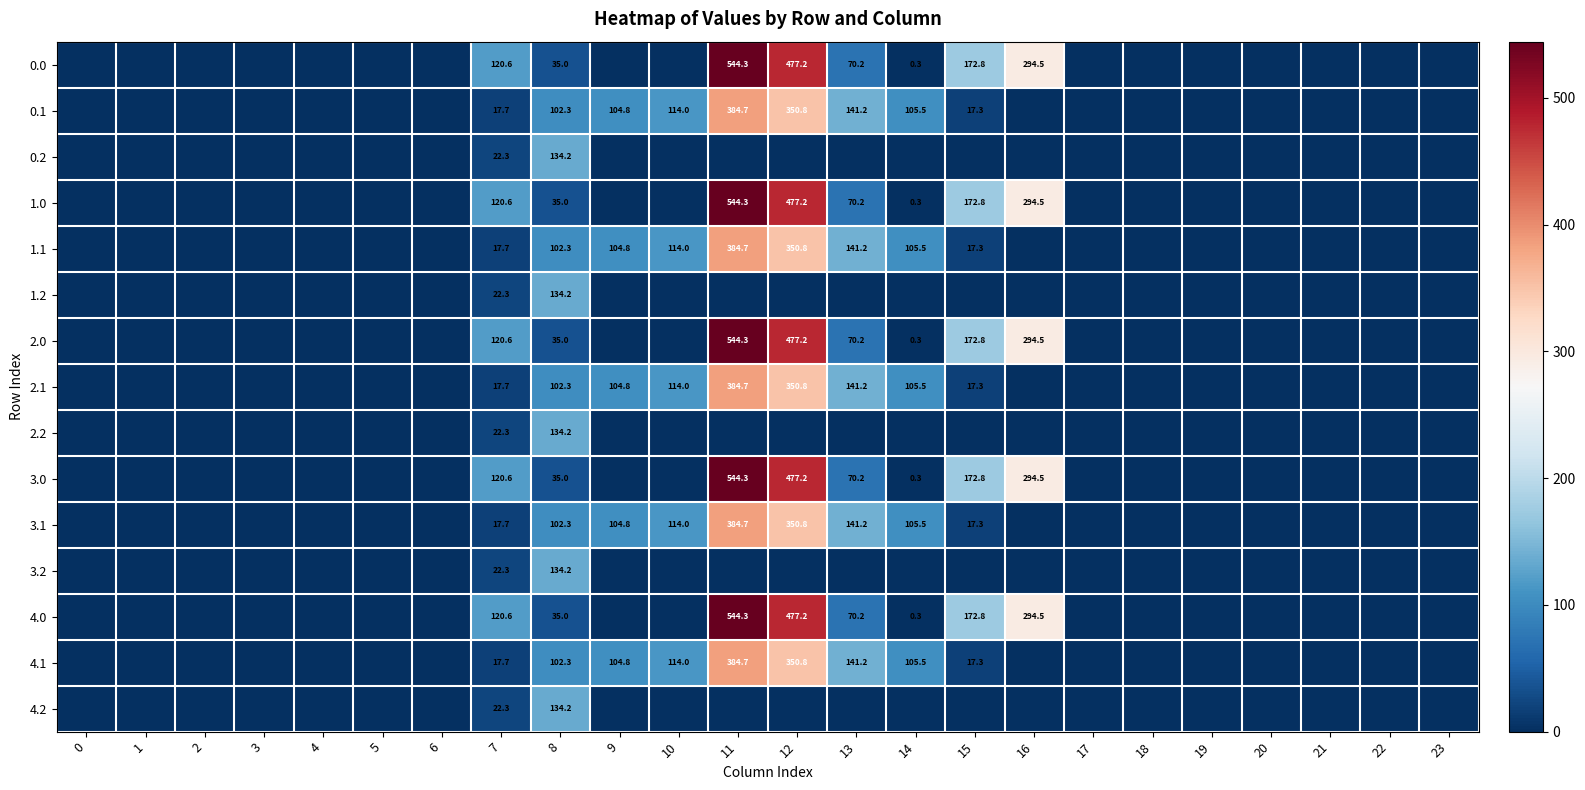

What is the difference between the highest and lowest values at 7?

102.9